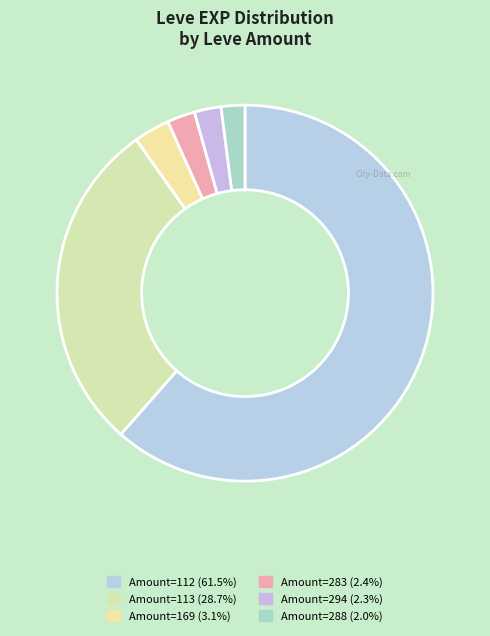

How many slices are in this pie chart?

6